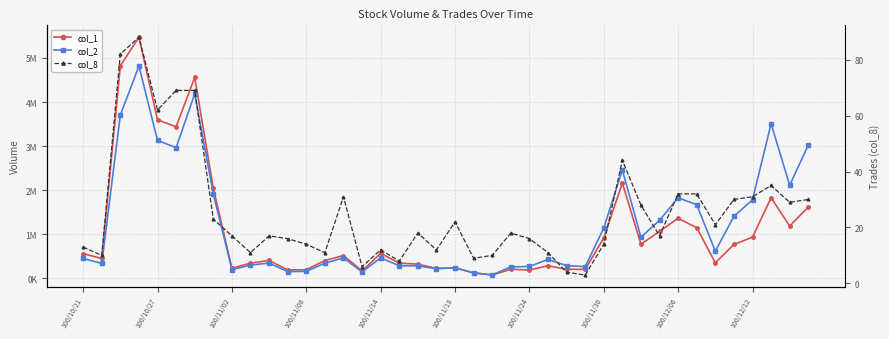

What is the total value across all series at 33?

2815532